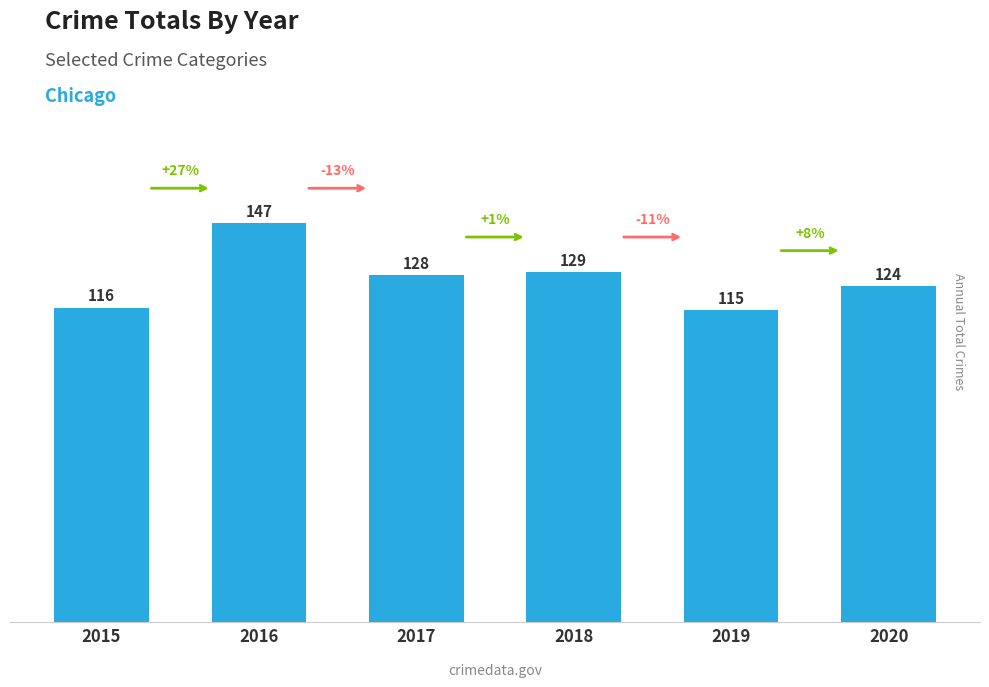

How many bars are there in total?

6